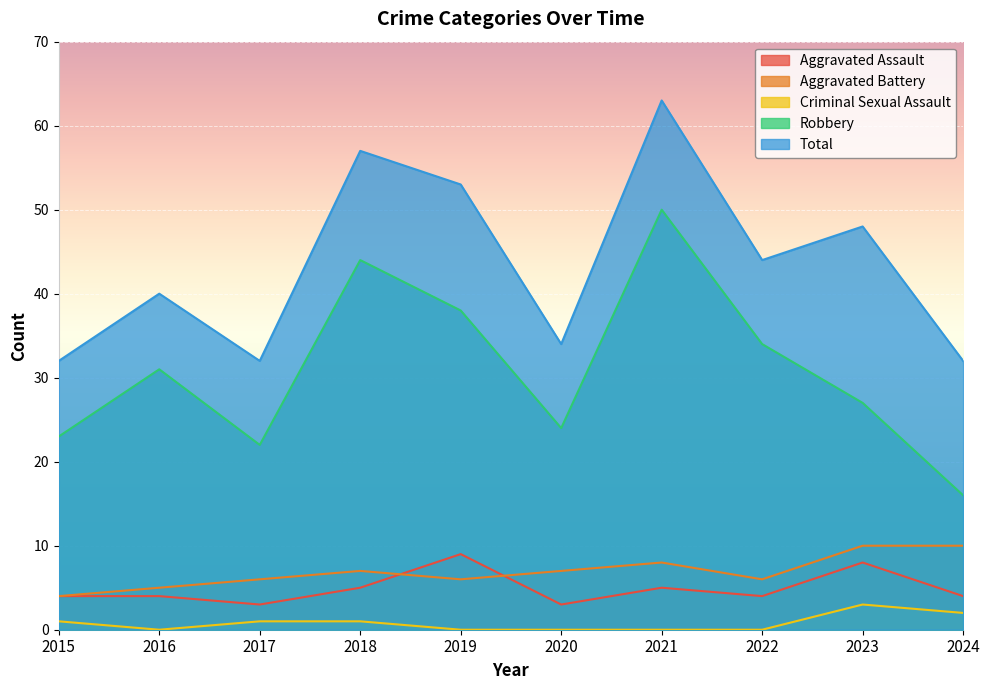

At which category is the sum across all series the highest?

2021